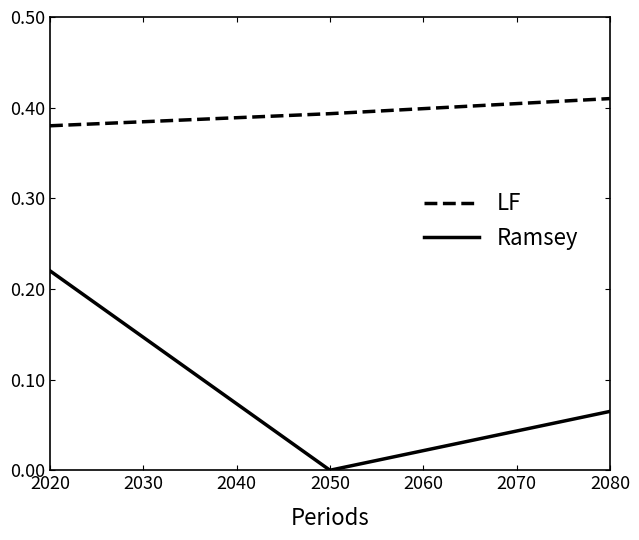

Which series has the largest range (max minus min)?

Ramsey